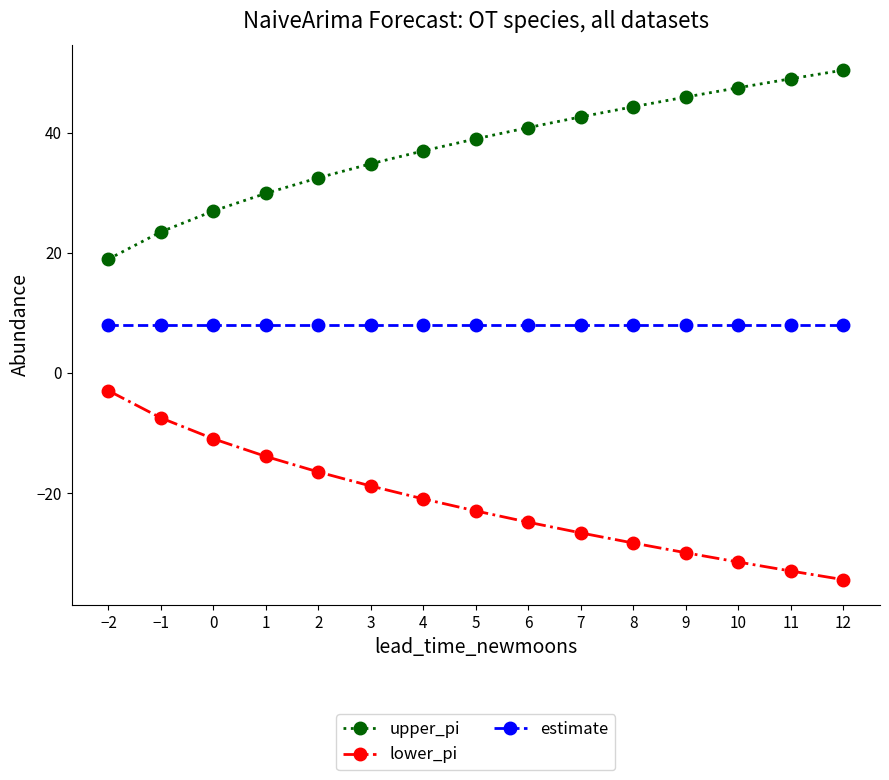

What is the label of the 12th point from the left?

9